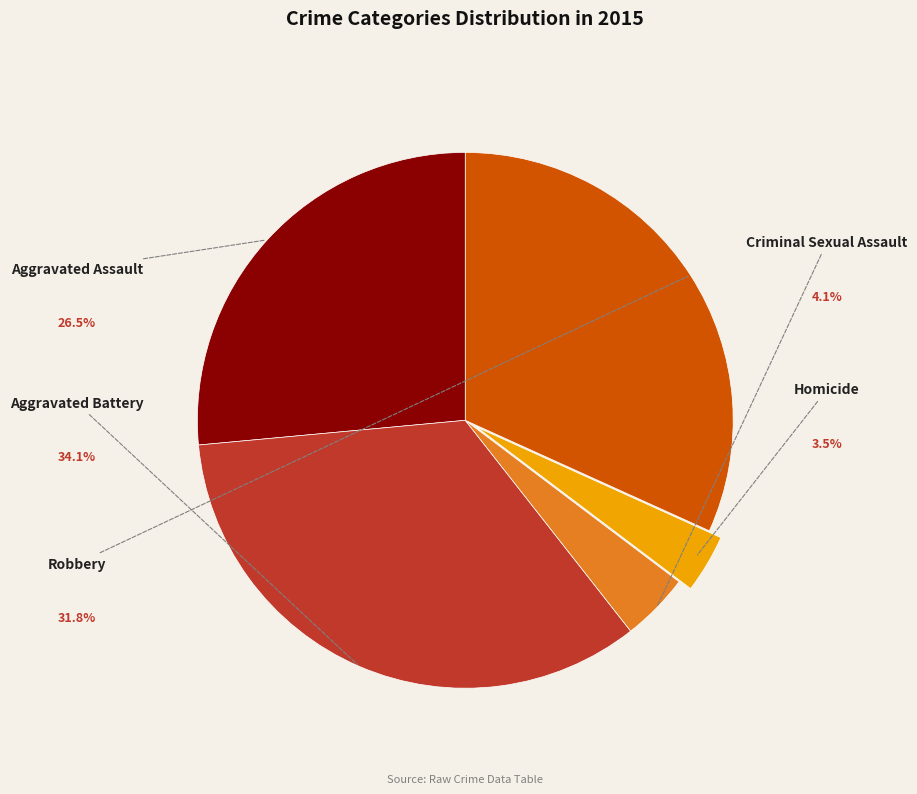

To the nearest percent, what is the combined percentage of Homicide and Aggravated Battery?

38%